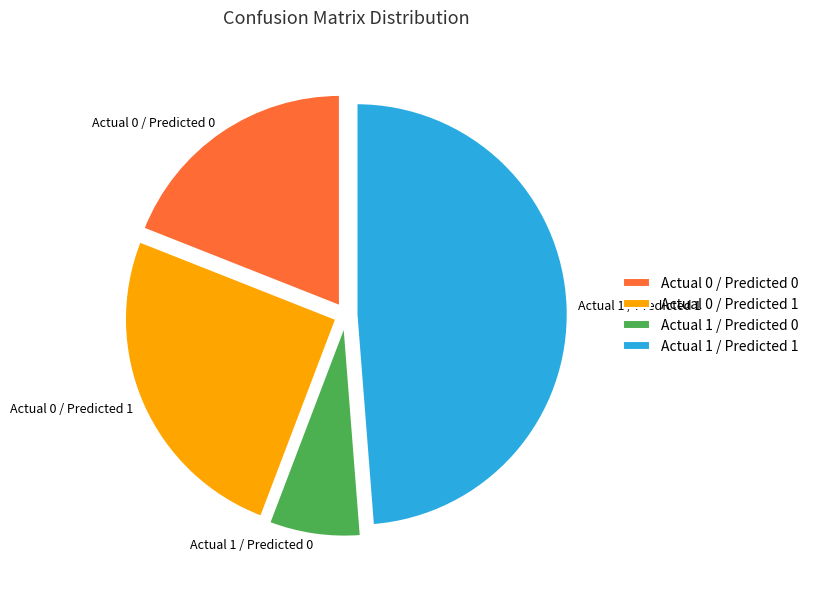

Which slice is the smallest?

Actual 1 / Predicted 0